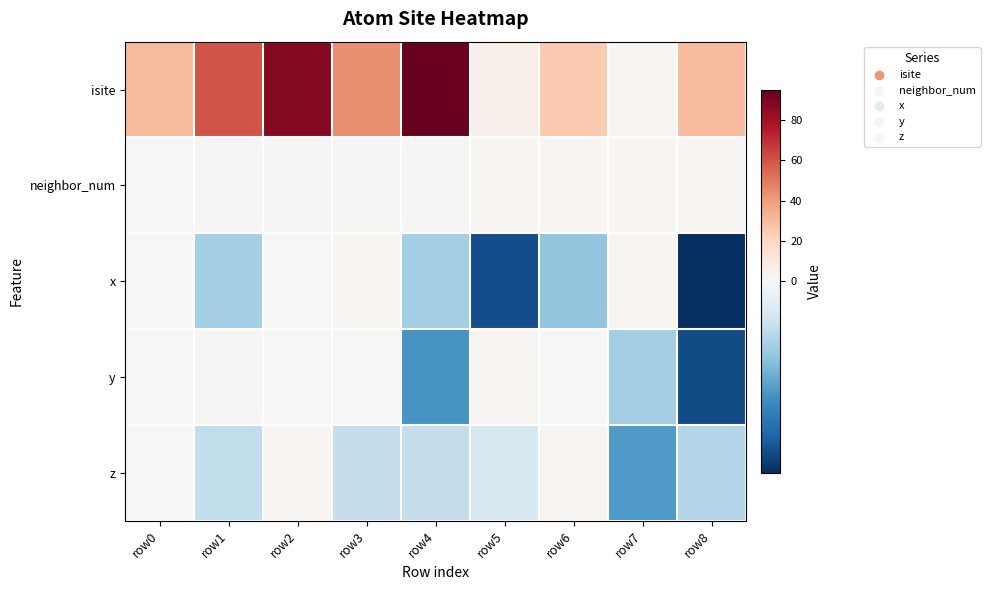

Reading left to right, what are all the values shown in this chart?

isite: row0=30.0	row1=60.0	row2=87.0	row3=44.0	row4=95.0	row5=5.0	row6=25.0	row7=2.0	row8=29.0
neighbor_num: row0=0.0	row1=1.0	row2=1.0	row3=1.0	row4=1.0	row5=2.0	row6=2.0	row7=2.0	row8=2.0
x: row0=0.0	row1=-0.8	row2=-0.0	row3=1.5	row4=-0.8	row5=-2.0	row6=-0.9	row7=2.7	row8=-2.2
y: row0=0.0	row1=1.3	row2=0.0	row3=0.0	row4=-1.3	row5=2.4	row6=0.0	row7=-0.8	row8=-2.0
z: row0=0.0	row1=-0.5	row2=1.6	row3=-0.5	row4=-0.5	row5=-0.4	row6=3.0	row7=-1.3	row8=-0.7